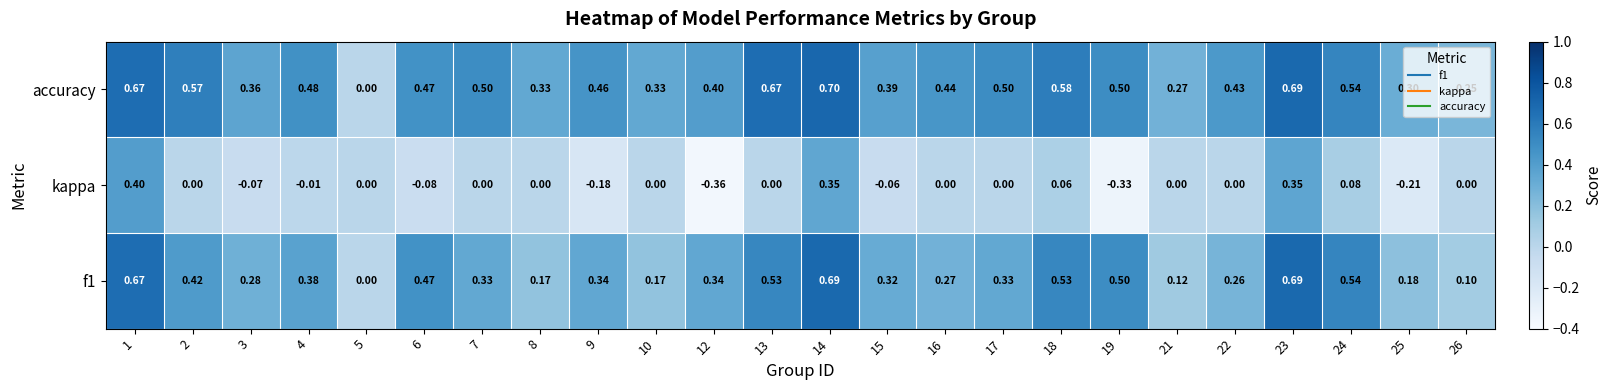

List the series in order of their peak value, highest first.

accuracy, f1, kappa